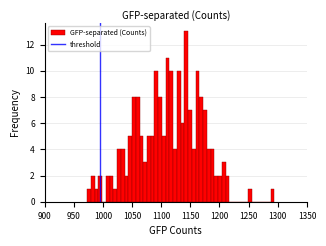

Read against the x-axis, roughly where is the centre of the tallest bar?

1145